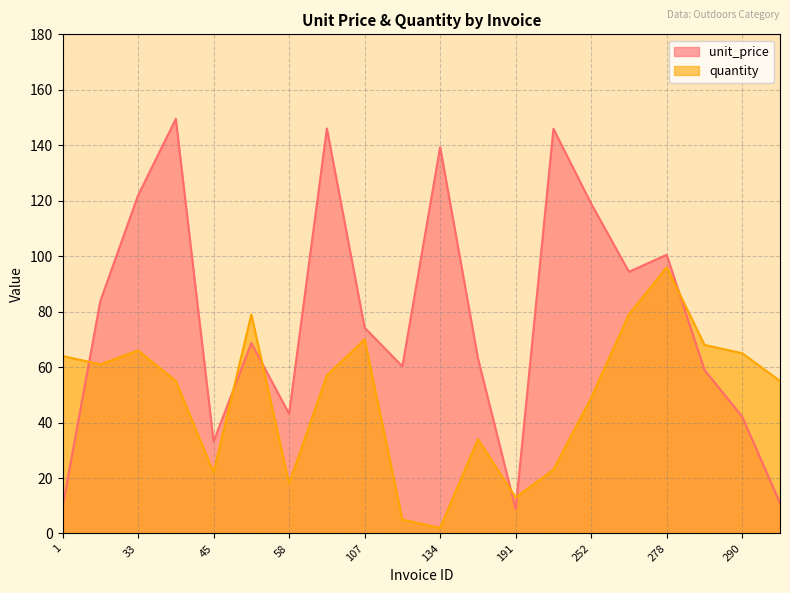

Reading left to right, what are all the values shown in this chart?

unit_price: 9.5	83.8	121.9	149.5	33.2	68.7	43.1	146.0	74.2	60.3	139.4	63.2	8.8	145.9	118.9	94.4	100.5	59.0	42.1	11.0
quantity: 64.0	61.0	66.0	55.0	22.0	79.0	18.0	57.0	70.0	5.0	2.0	34.0	13.0	23.0	49.0	79.0	96.0	68.0	65.0	55.0